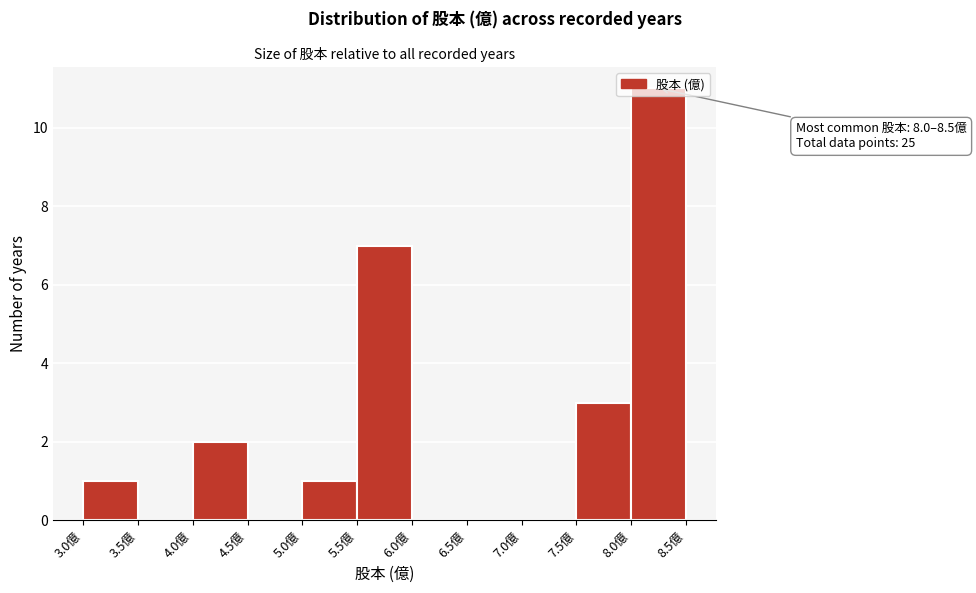

Over which range of the x-axis is the bar tallest?

8.0 to 8.5